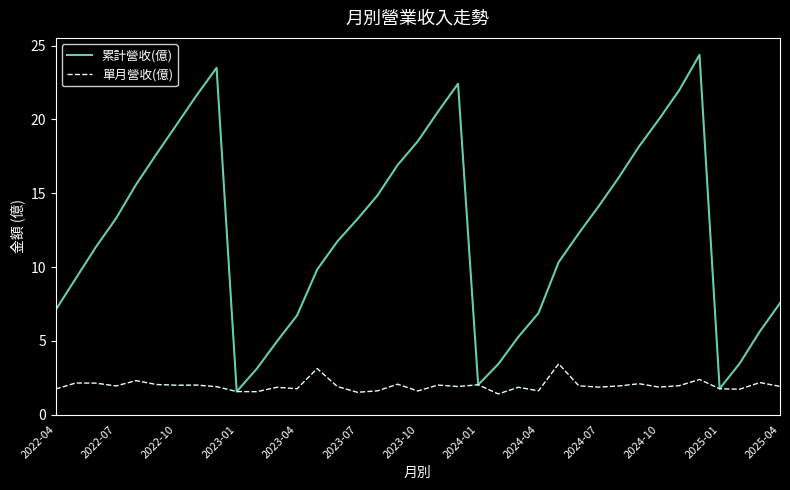

How many values in the 累計營收(億) series are below 12?

18